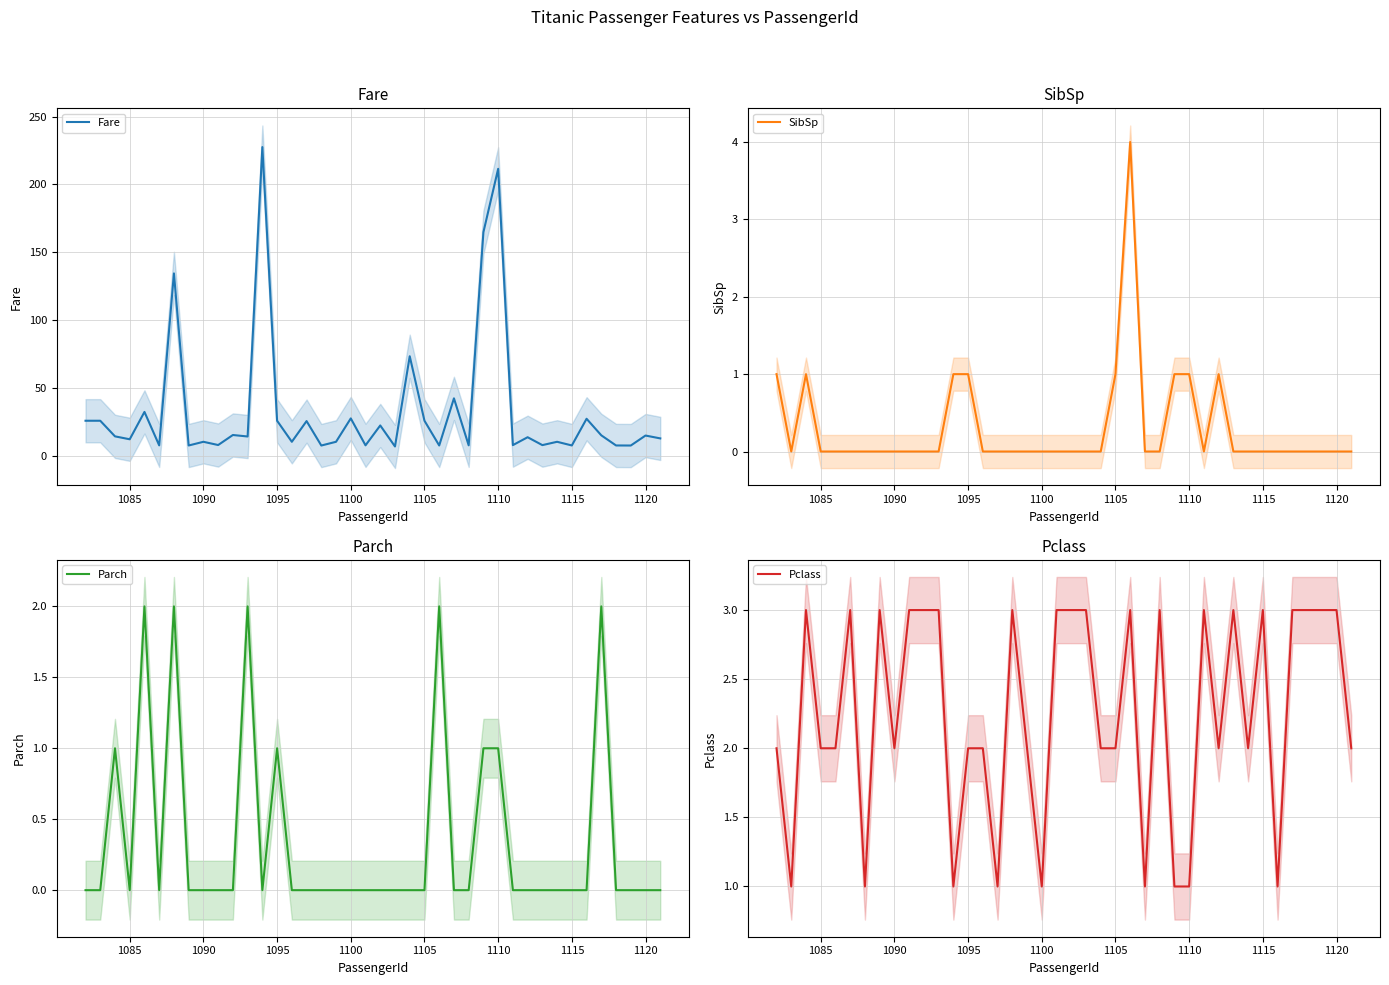

Is it true that Pclass equals 1 at 1105?

False